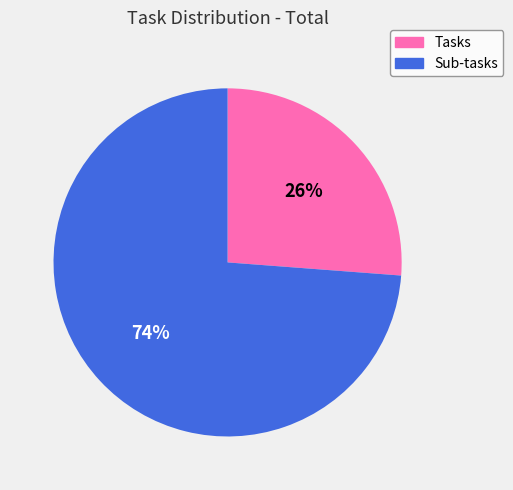

True or false: Tasks accounts for 26% of the total.

True